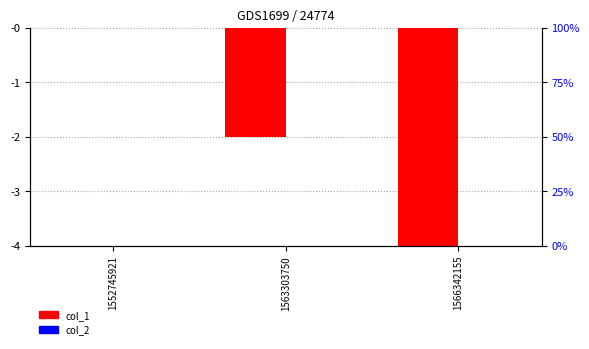

What are all the series names shown in the legend?

col_1, col_2